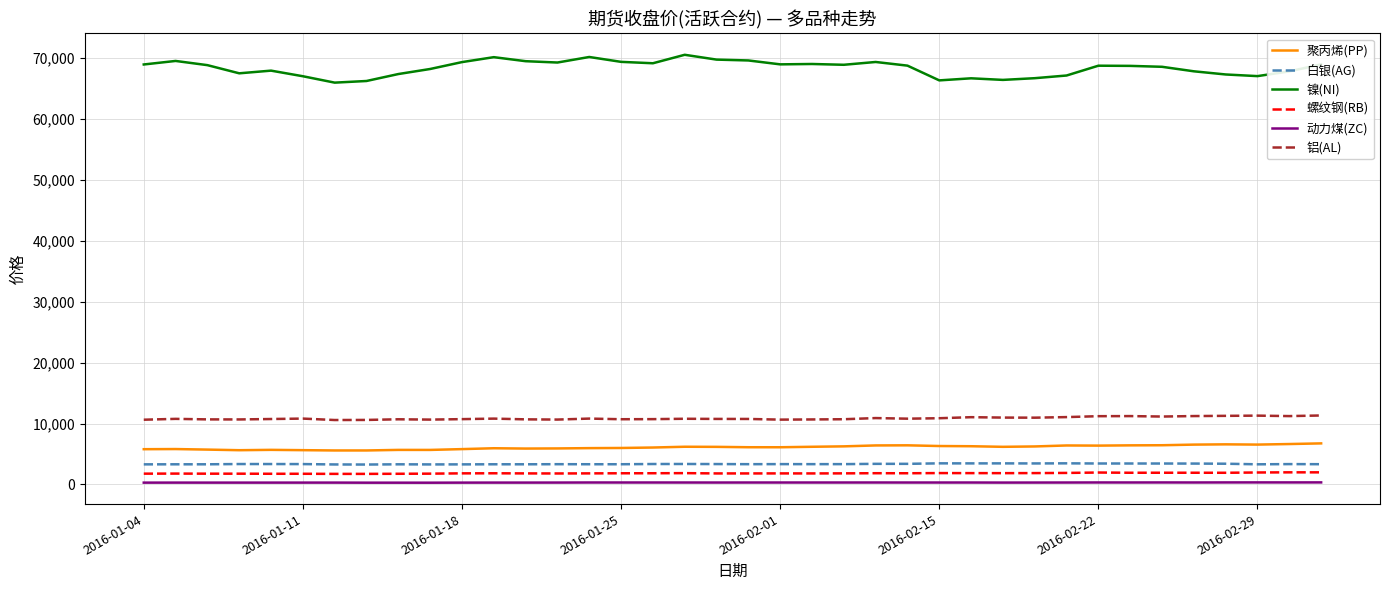

Which series has the largest range (max minus min)?

镍(NI)